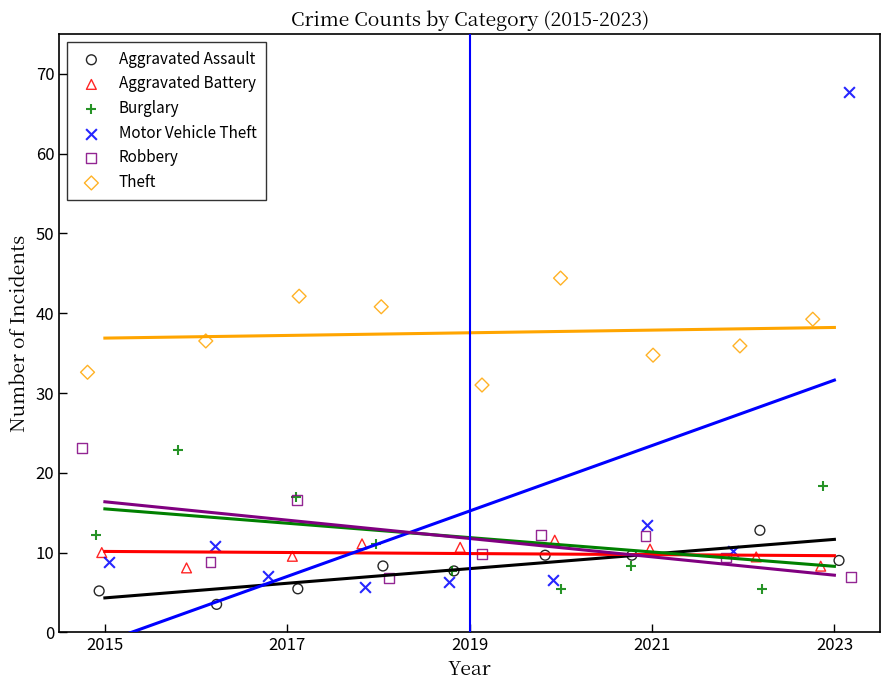

Which series contains the highest Y value?

Motor Vehicle Theft